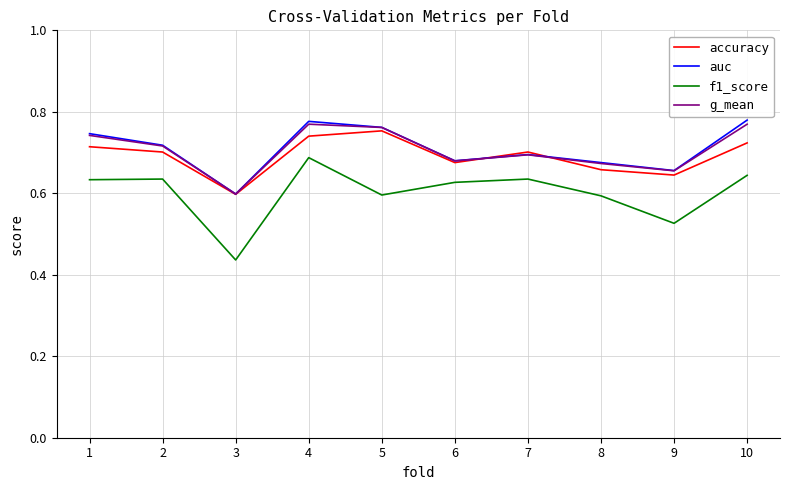

Which series has the widest spread of values?

f1_score